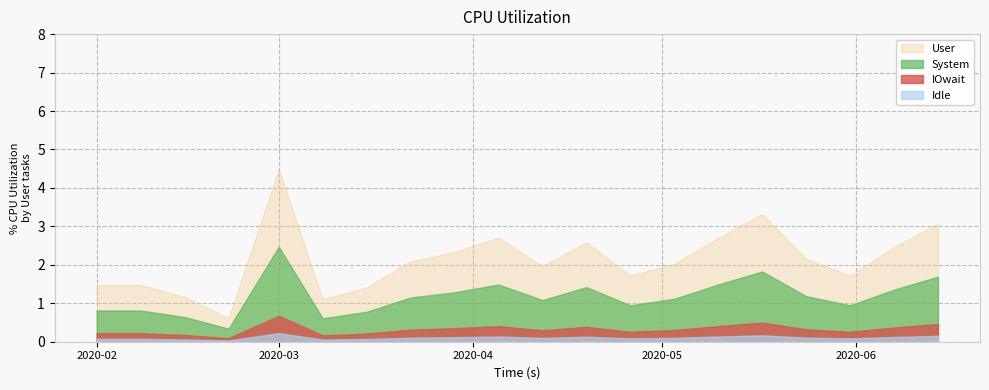

How many values exceed 2?

11